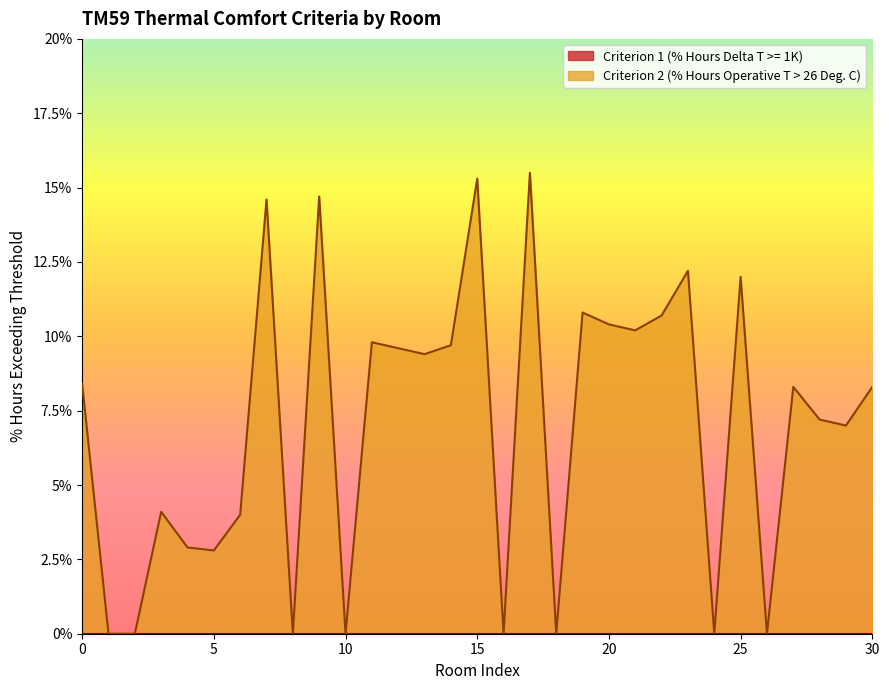

Reading left to right, list all the values displayed in this chart.

8.4	0.0	0.0	4.1	2.9	2.8	4.0	14.6	0.0	14.7	0.0	9.8	9.6	9.4	9.7	15.3	0.0	15.5	0.0	10.8	10.4	10.2	10.7	12.2	0.0	12.0	0.0	8.3	7.2	7.0	8.3